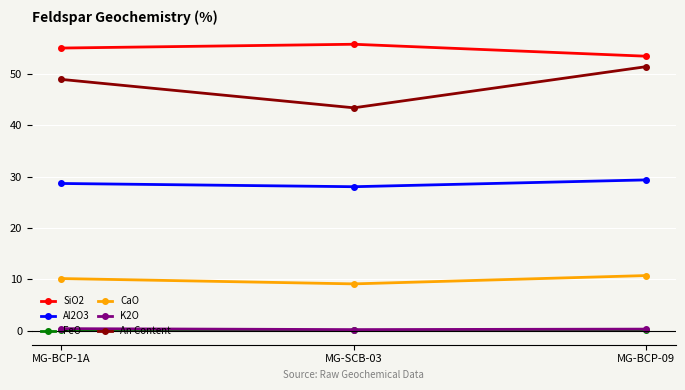

Is the value of An Content at MG-BCP-09 greater than the value of SiO2 at MG-BCP-1A?

No